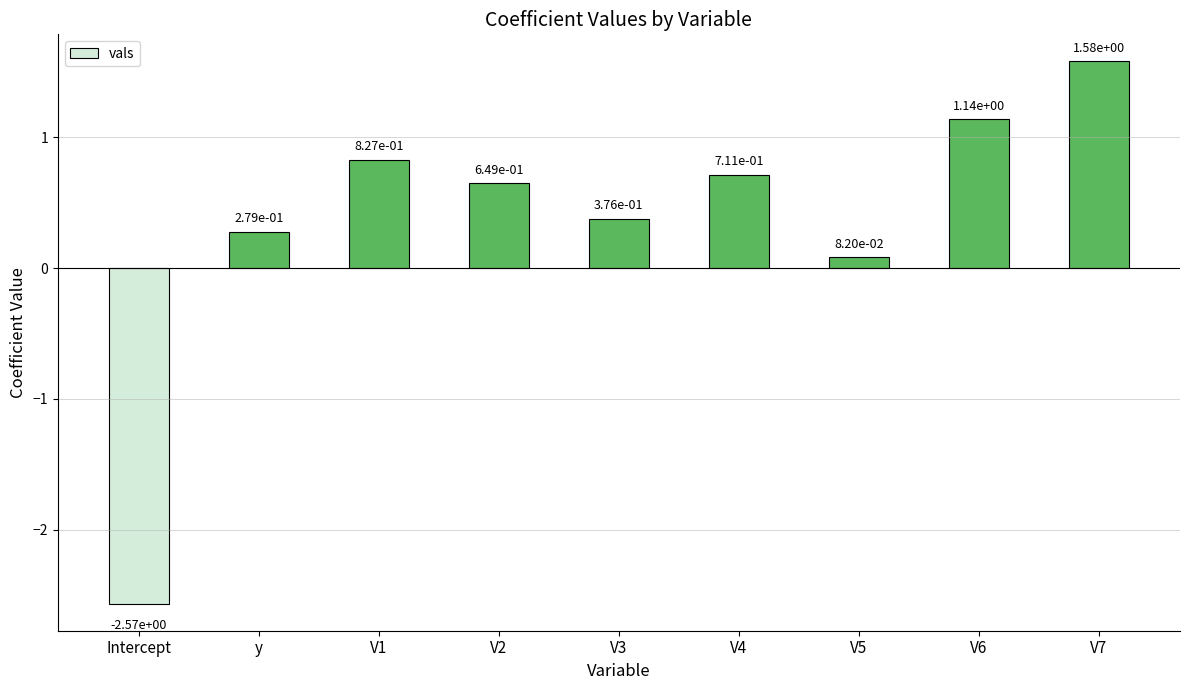

Which label corresponds to the largest value in the chart?

V7